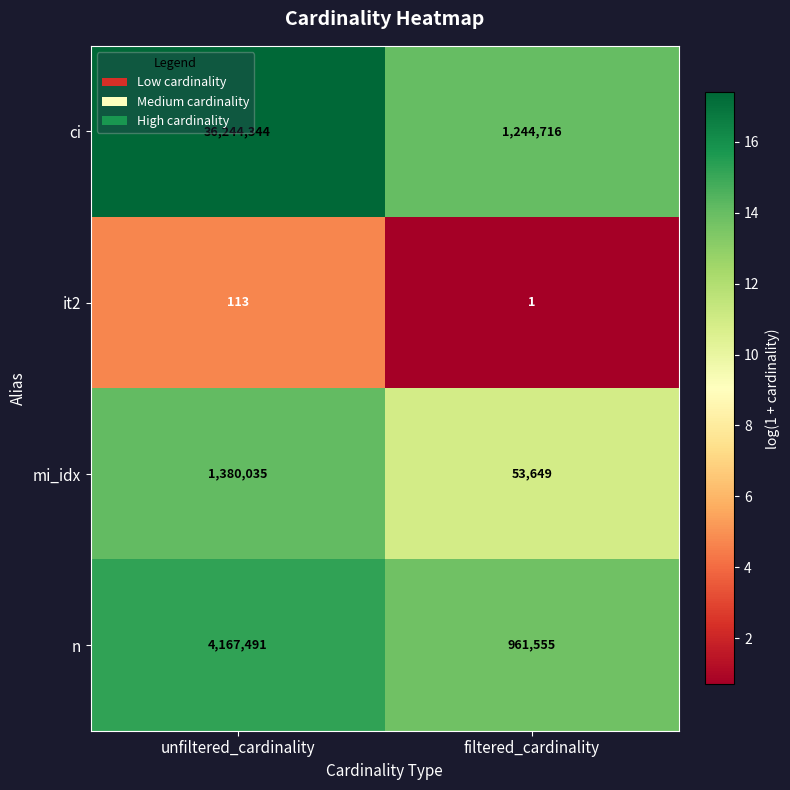

The value of it2 at filtered_cardinality is 2. True or false?

False